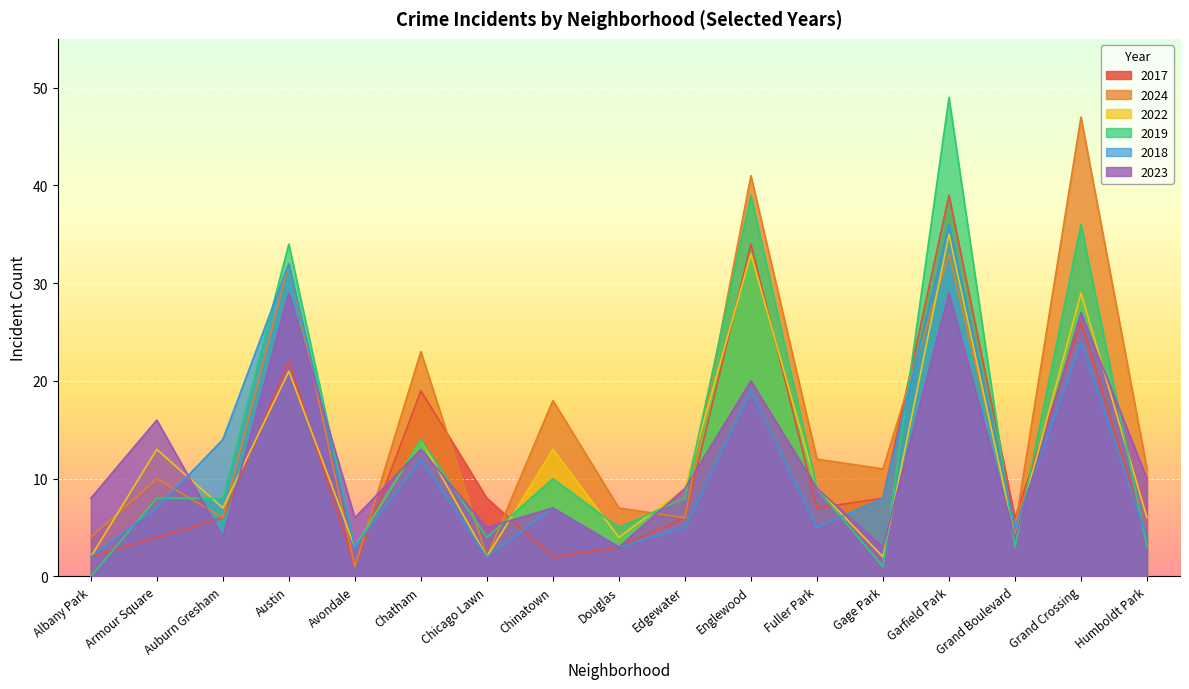

Reading left to right, what are all the values shown in this chart?

2017: Albany Park=2	Armour Square=4	Auburn Gresham=6	Austin=22	Avondale=1	Chatham=19	Chicago Lawn=8	Chinatown=2	Douglas=3	Edgewater=6	Englewood=34	Fuller Park=7	Gage Park=8	Garfield Park=39	Grand Boulevard=6	Grand Crossing=26	Humboldt Park=4
2024: Albany Park=4	Armour Square=10	Auburn Gresham=6	Austin=32	Avondale=1	Chatham=23	Chicago Lawn=2	Chinatown=18	Douglas=7	Edgewater=6	Englewood=41	Fuller Park=12	Gage Park=11	Garfield Park=33	Grand Boulevard=5	Grand Crossing=47	Humboldt Park=11
2022: Albany Park=2	Armour Square=13	Auburn Gresham=7	Austin=21	Avondale=3	Chatham=14	Chicago Lawn=2	Chinatown=13	Douglas=4	Edgewater=9	Englewood=33	Fuller Park=9	Gage Park=2	Garfield Park=35	Grand Boulevard=4	Grand Crossing=29	Humboldt Park=6
2019: Albany Park=0	Armour Square=8	Auburn Gresham=8	Austin=34	Avondale=3	Chatham=14	Chicago Lawn=4	Chinatown=10	Douglas=5	Edgewater=8	Englewood=39	Fuller Park=9	Gage Park=1	Garfield Park=49	Grand Boulevard=3	Grand Crossing=36	Humboldt Park=3
2018: Albany Park=2	Armour Square=7	Auburn Gresham=14	Austin=32	Avondale=3	Chatham=12	Chicago Lawn=2	Chinatown=7	Douglas=3	Edgewater=5	Englewood=19	Fuller Park=5	Gage Park=8	Garfield Park=36	Grand Boulevard=5	Grand Crossing=24	Humboldt Park=4
2023: Albany Park=8	Armour Square=16	Auburn Gresham=4	Austin=29	Avondale=6	Chatham=13	Chicago Lawn=5	Chinatown=7	Douglas=3	Edgewater=9	Englewood=20	Fuller Park=9	Gage Park=3	Garfield Park=29	Grand Boulevard=4	Grand Crossing=27	Humboldt Park=10